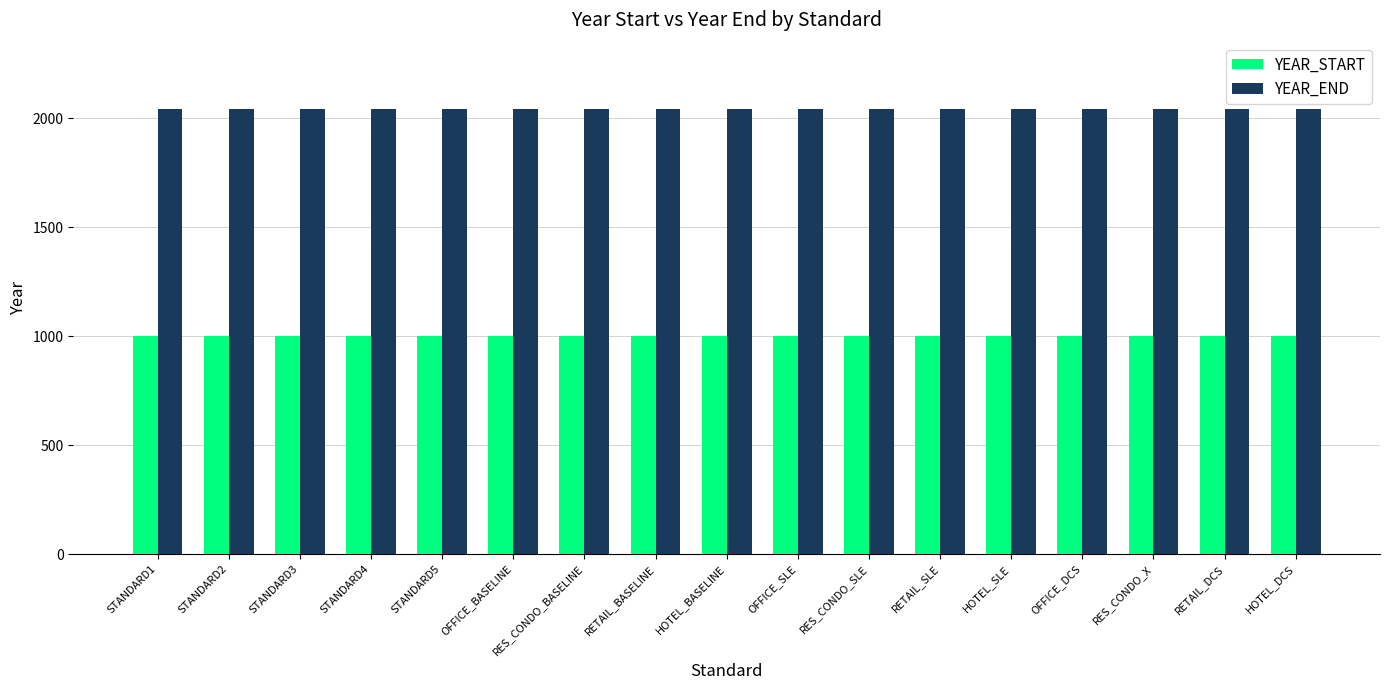

What is the greatest value displayed?

2040